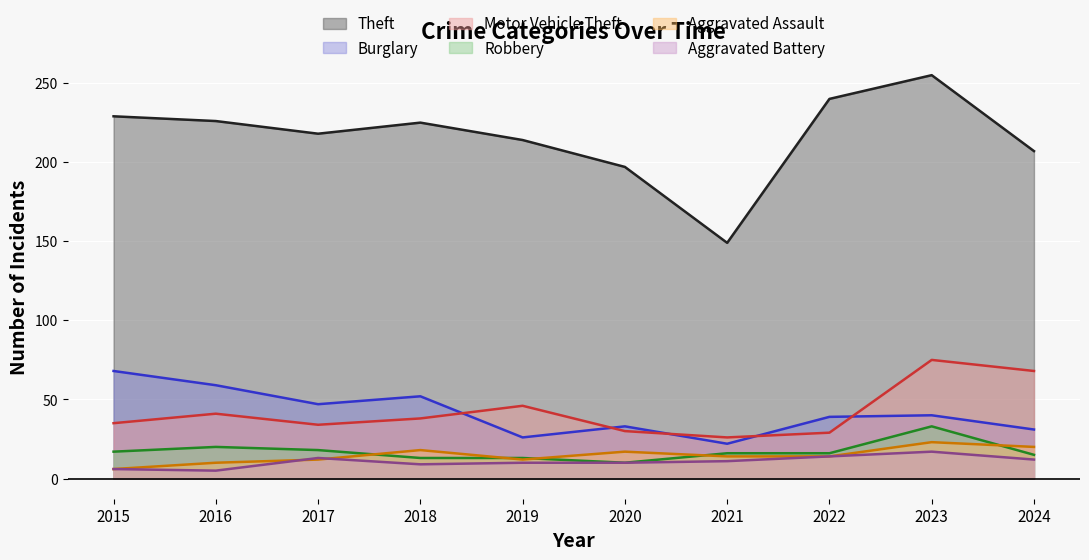

At which category is the sum across all series the highest?

2023